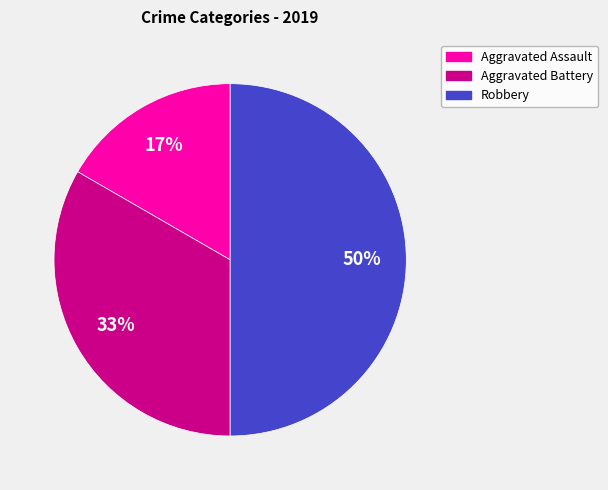

How many segments does this pie chart have?

3